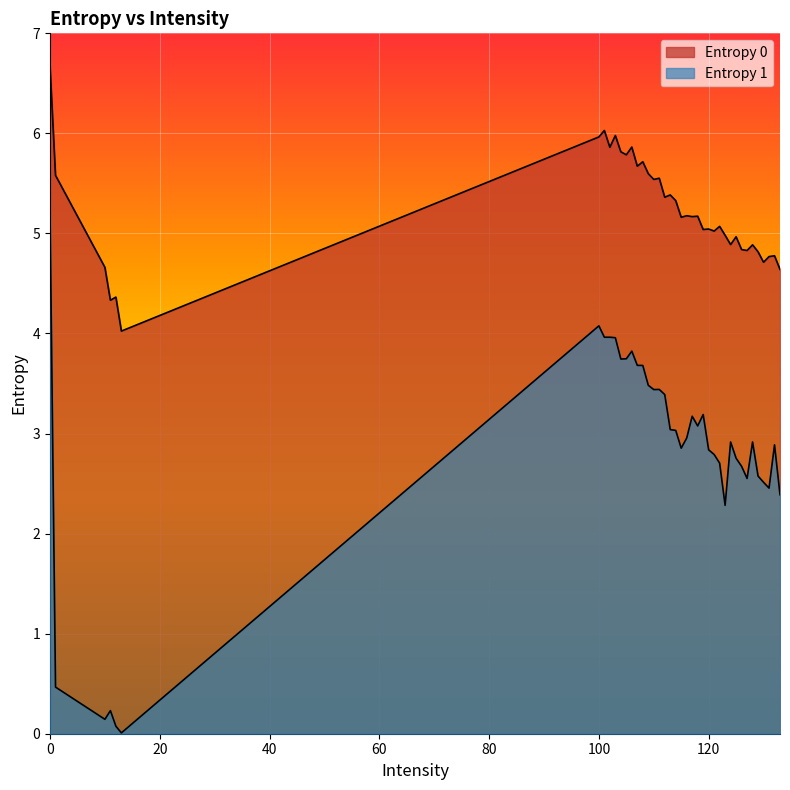

Rank the series by their average value, from highest to lowest.

Entropy 0, Entropy 1